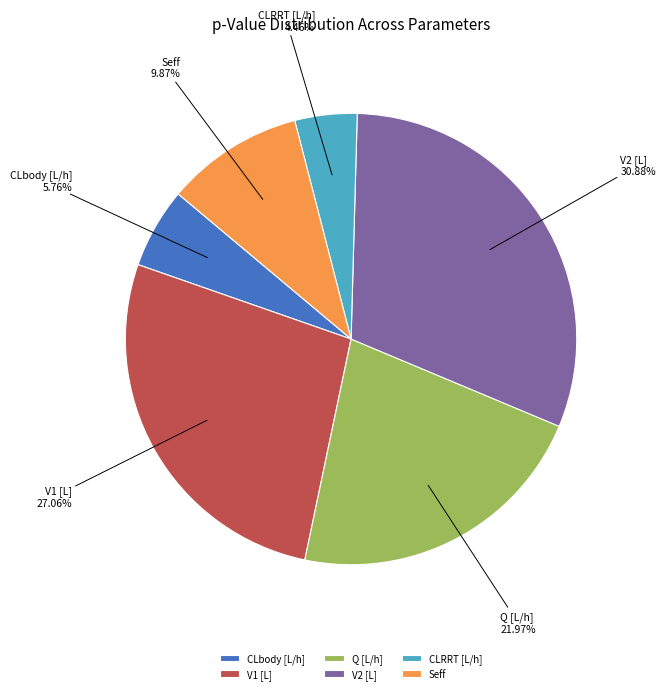

Which has a higher value, V1 [L] or Q [L/h]?

V1 [L]